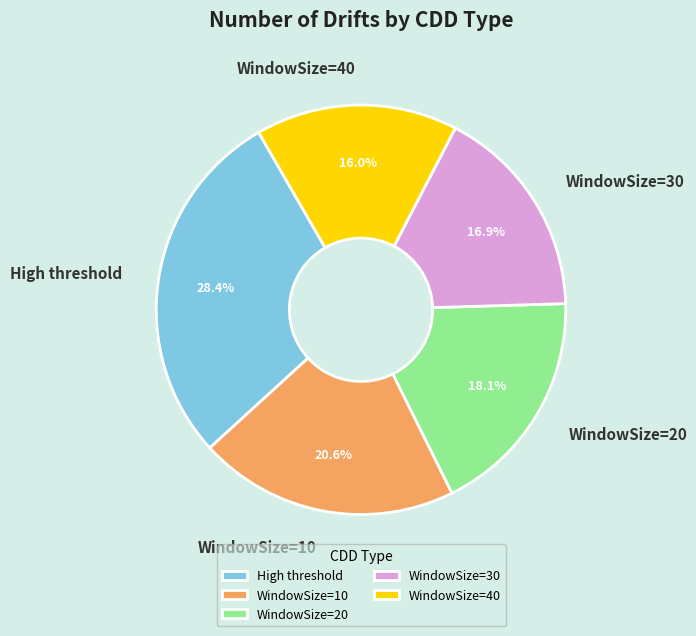

How many segments does this pie chart have?

5